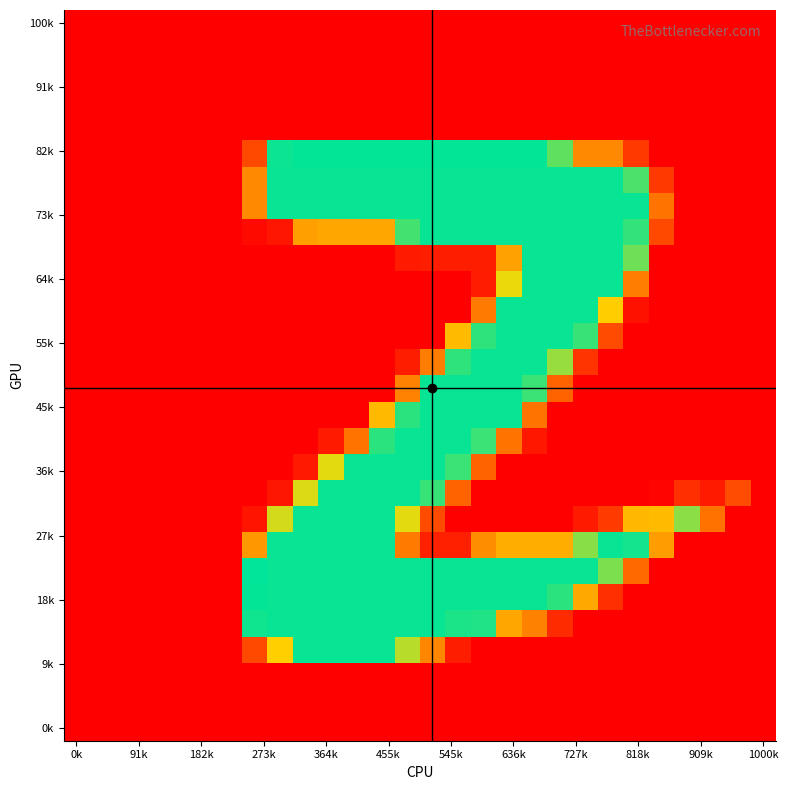

At which category is the sum across all series the highest?

17